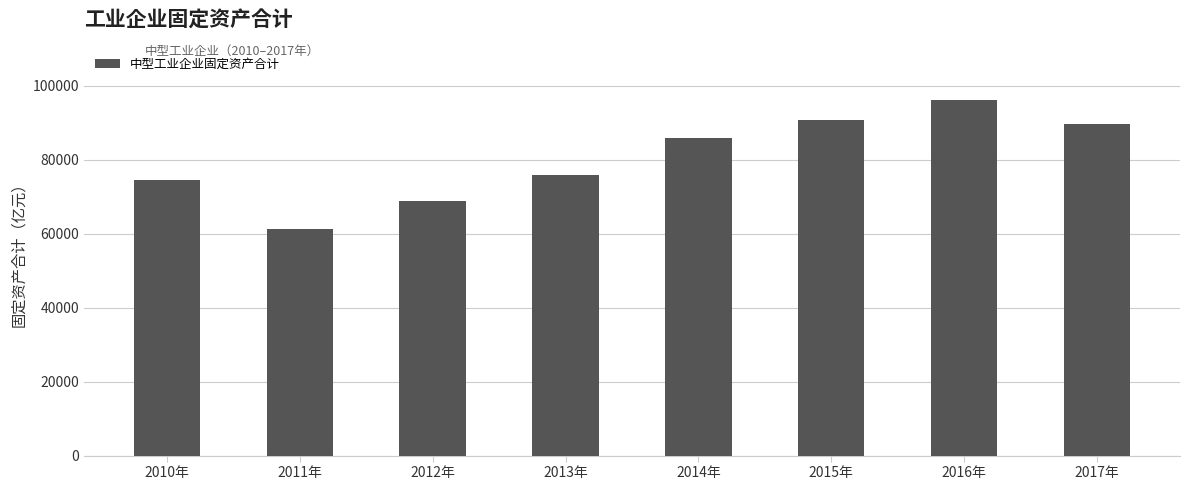

Does the chart contain any negative values?

No